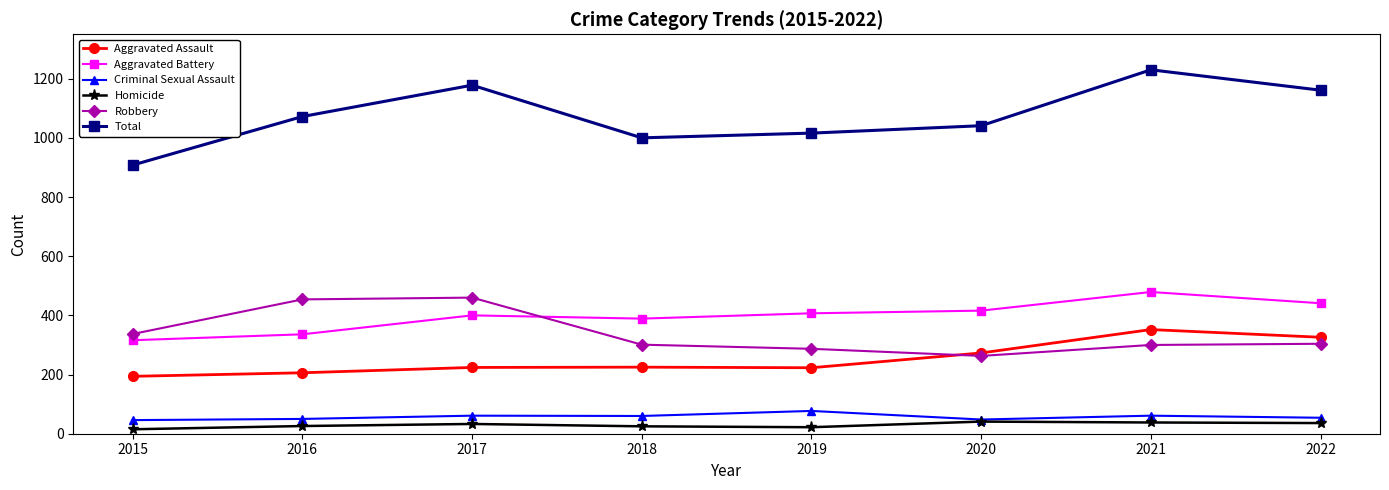

Does the chart display data point markers on the line(s)?

Yes